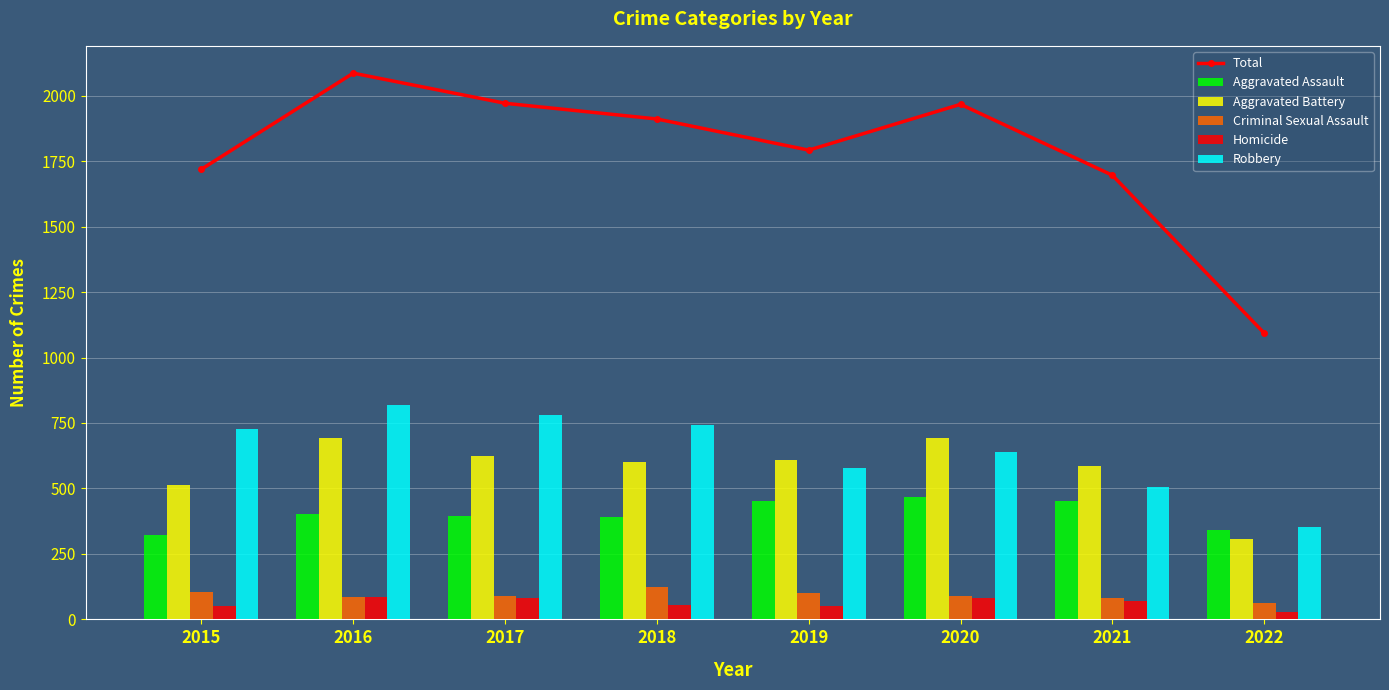

How many data points in Total are above 1911?

3